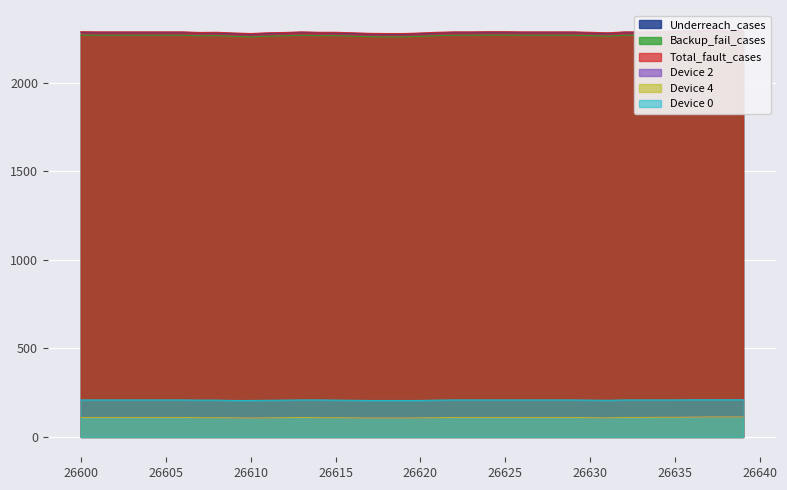

What is the smallest value displayed?

107